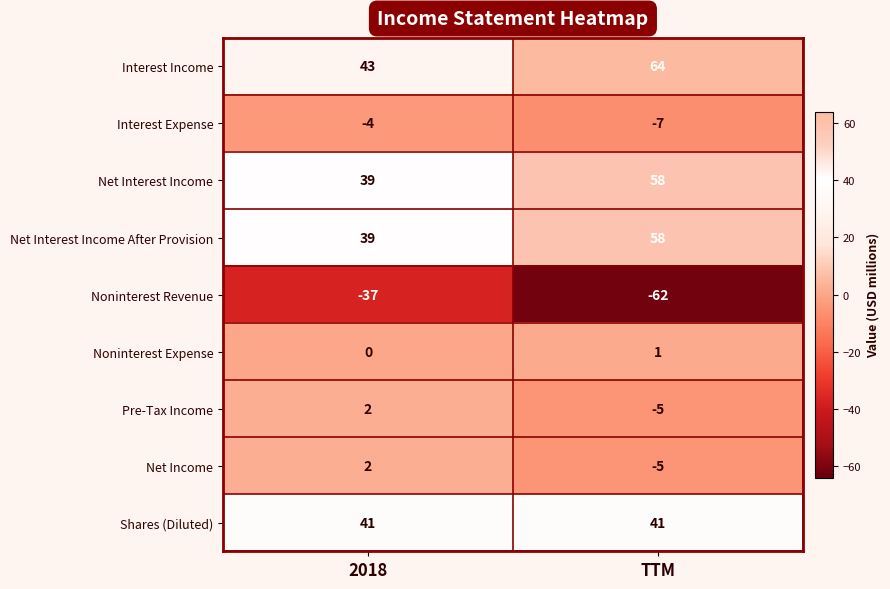

Which series changed the most between 2018 and TTM?

Noninterest Revenue